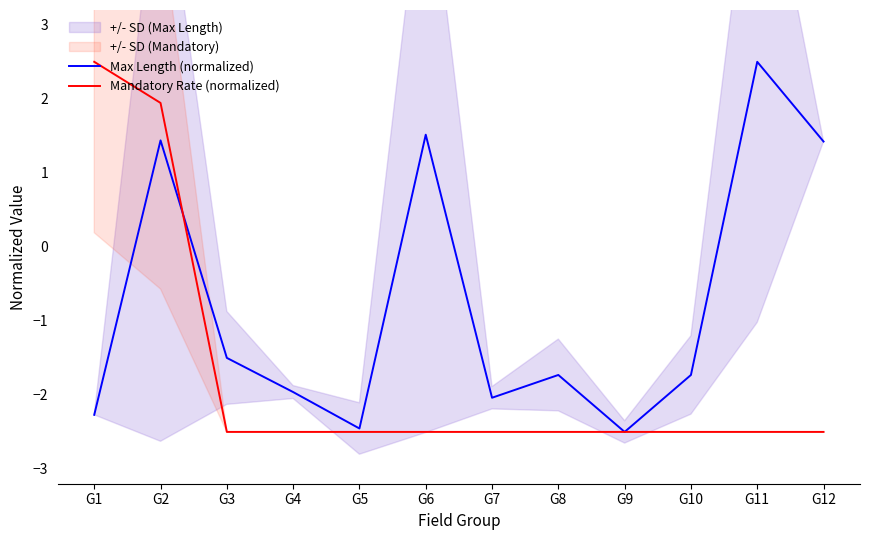

What is the total value across all series at G3?

-4.0